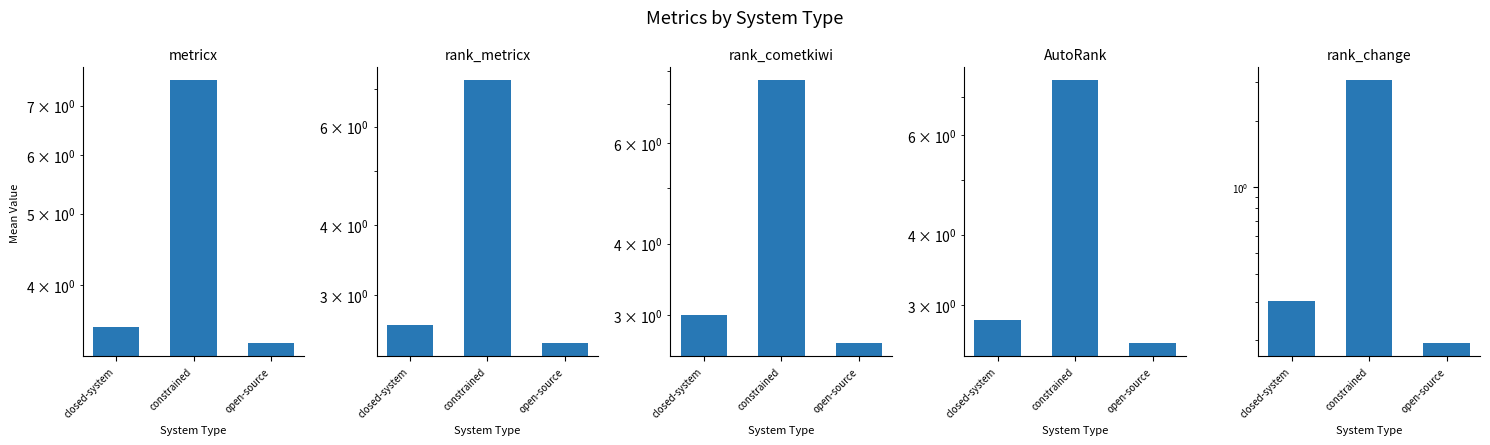

What is the greatest value displayed?

7.7